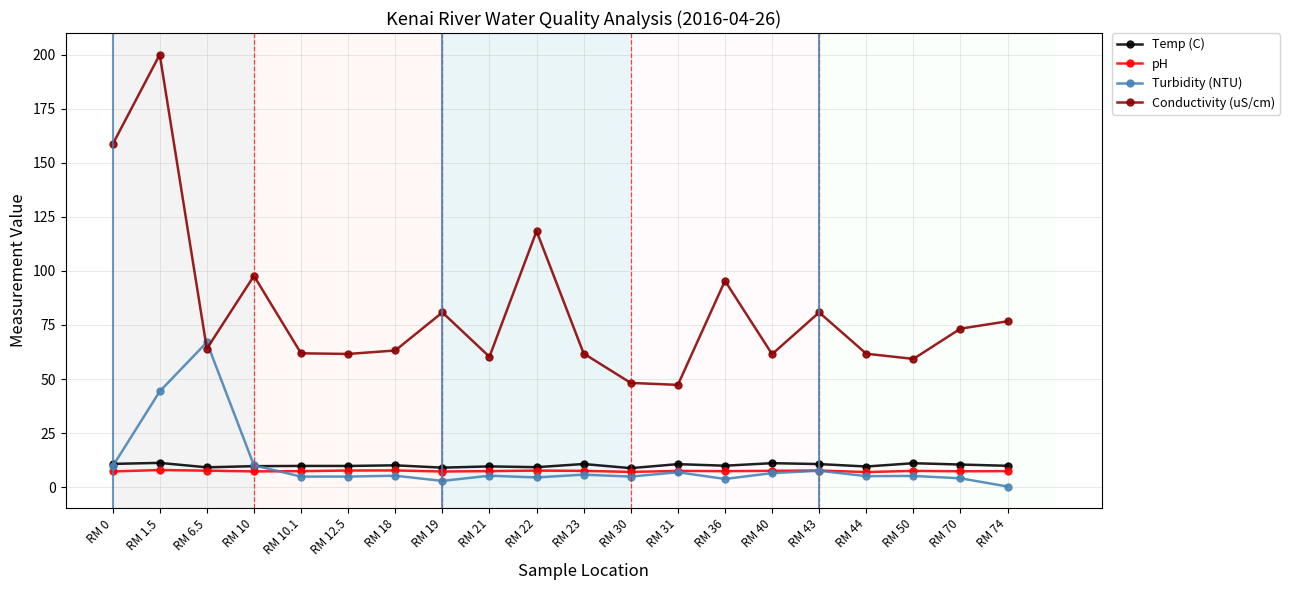

Count the number of data series in this chart.

4